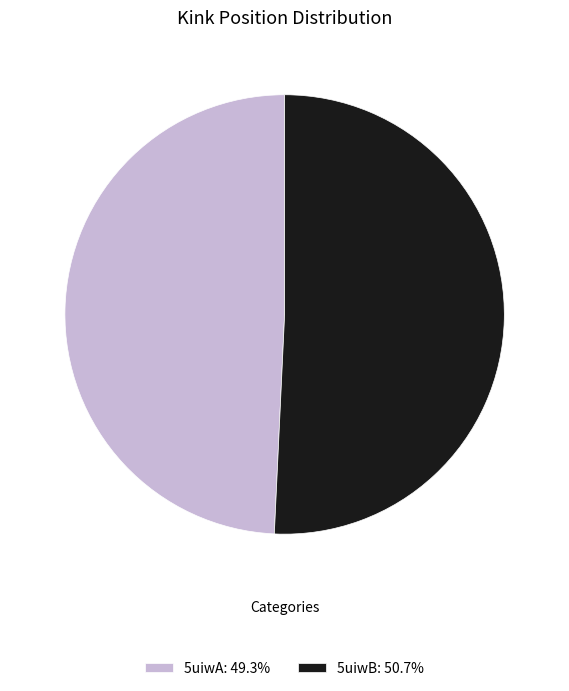

Do 5uiwB: 50.7% and 5uiwA: 49.3% together represent more than half of the pie?

Yes